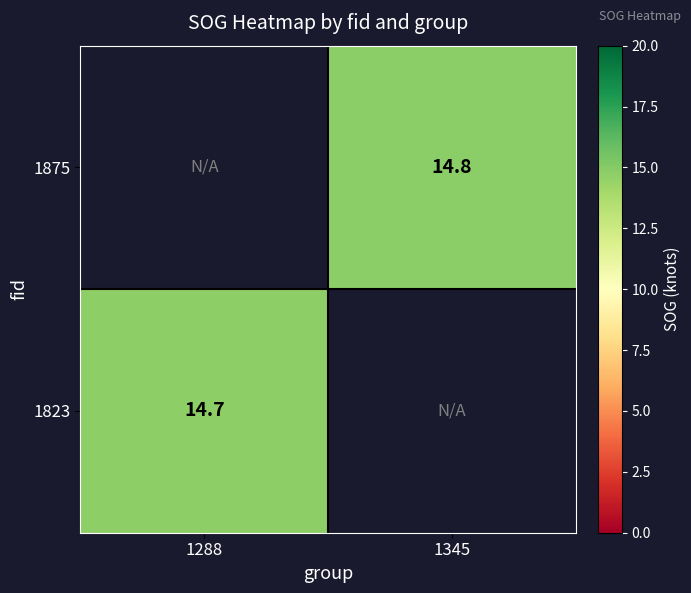

The 1823 series shows 14.7 at 1288. True or false?

True